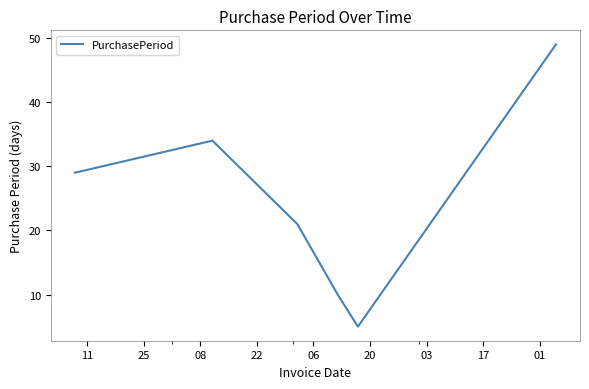

How many interior local peaks (higher than both neighbors) does the data have?

1